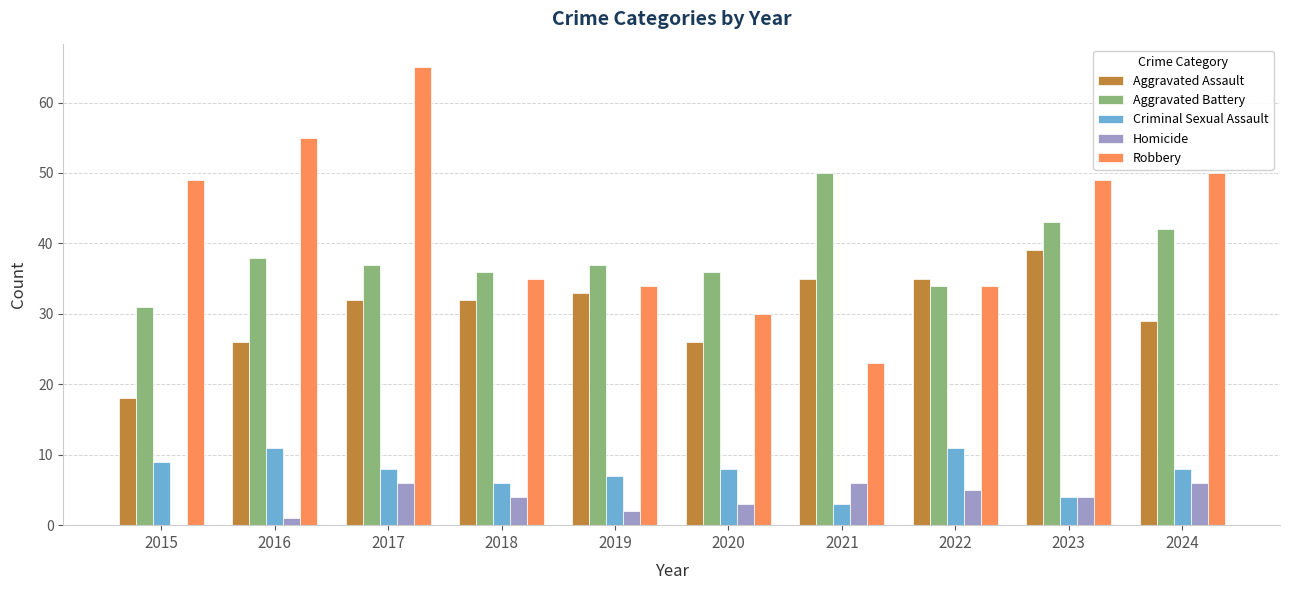

What are all the series names shown in the legend?

Aggravated Assault, Aggravated Battery, Criminal Sexual Assault, Homicide, Robbery